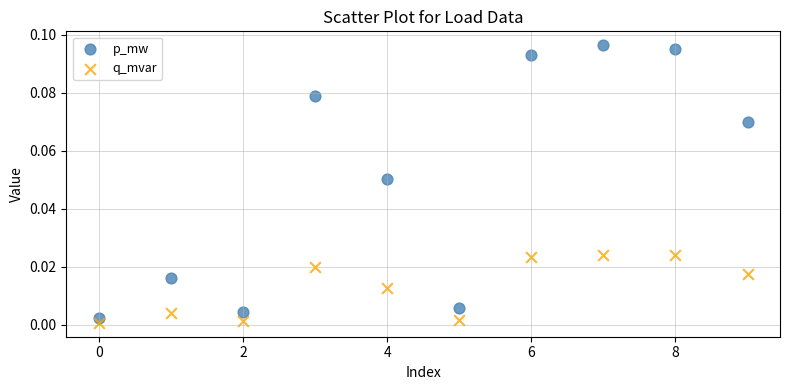

Which series contains the highest Y value?

p_mw